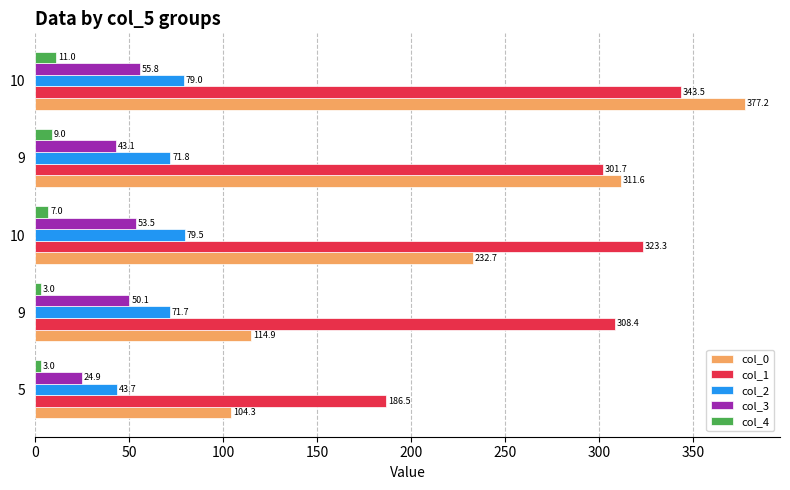

What is the maximum value for col_0?

377.2